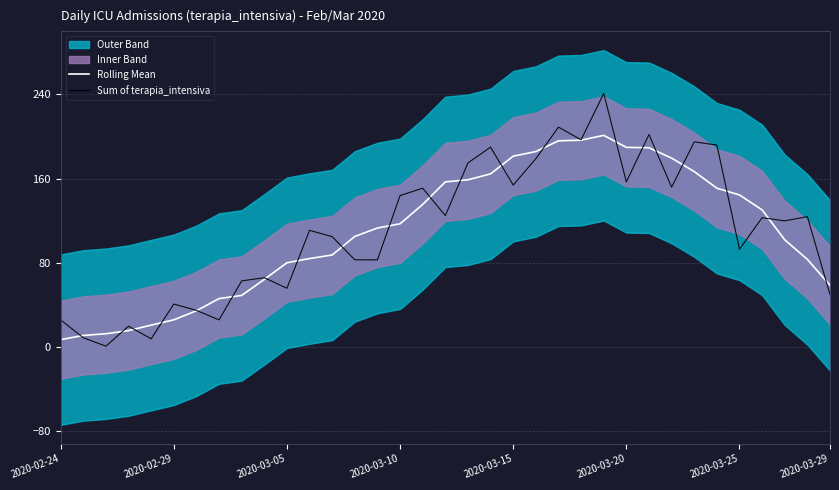

What is the sum of all Rolling Mean values?

3849.0